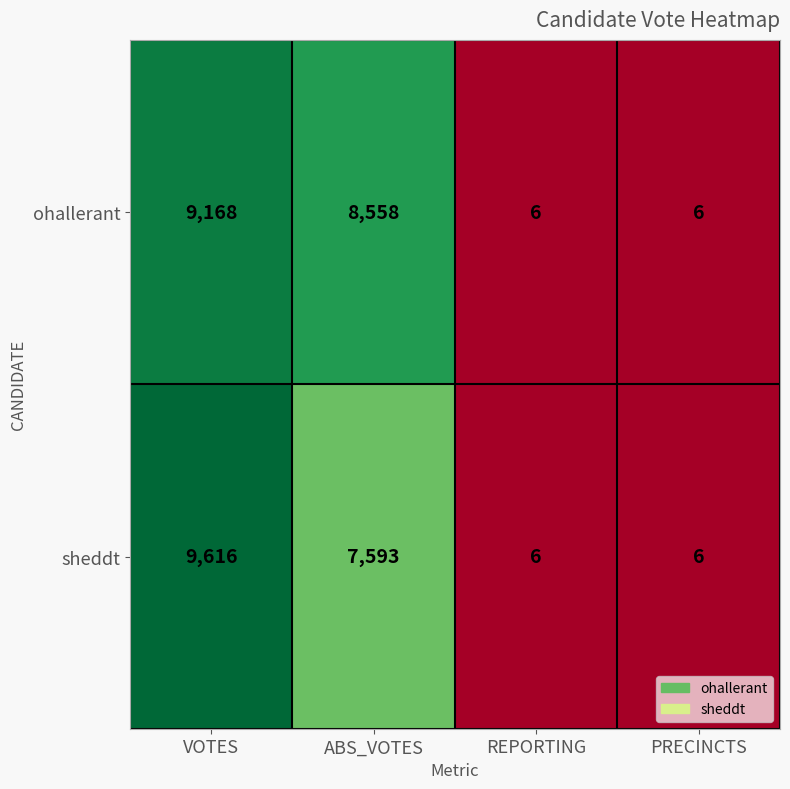

Which category has the highest value in the sheddt series?

VOTES